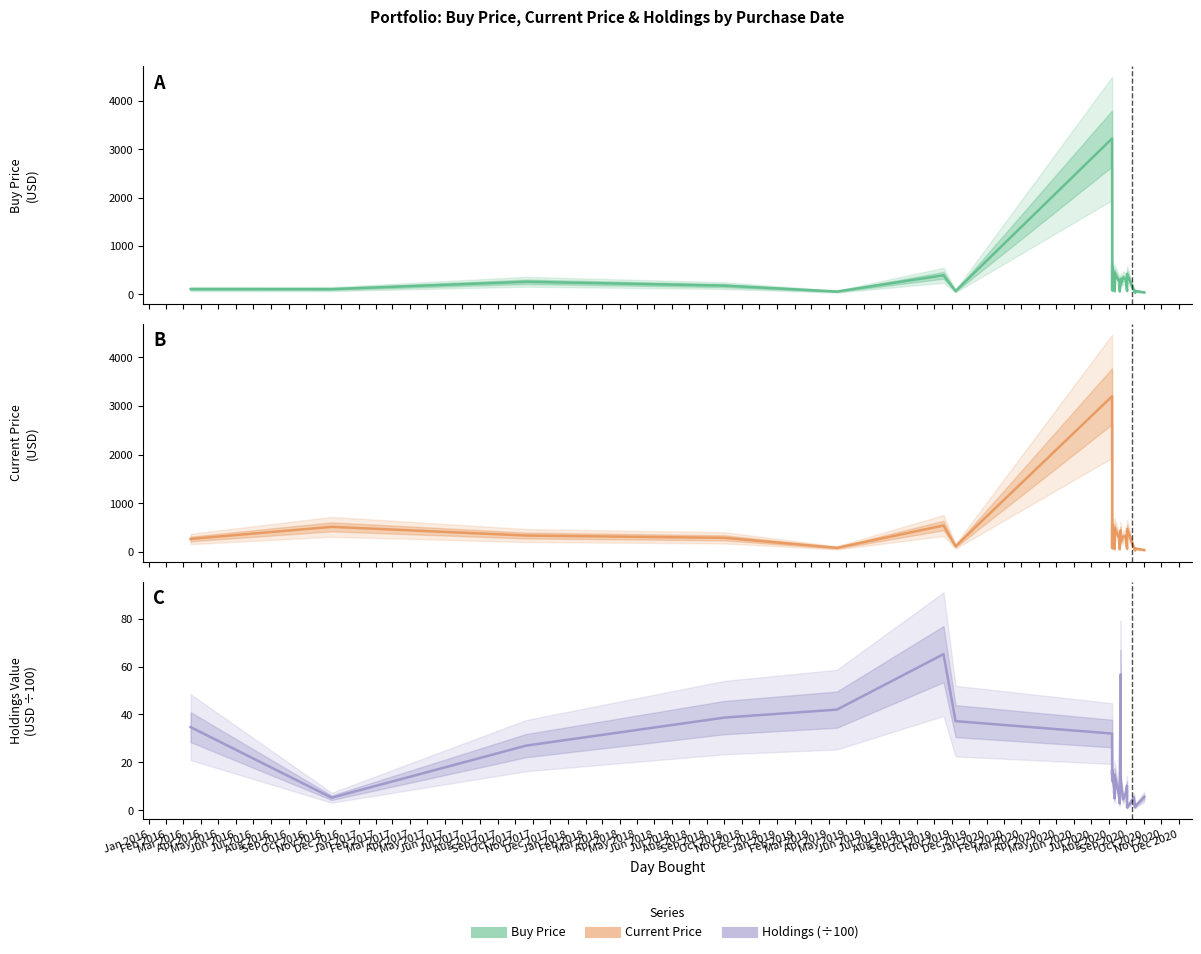

In Holdings (÷100), how many points are lower than both neighbors (excluding endpoints)?

8